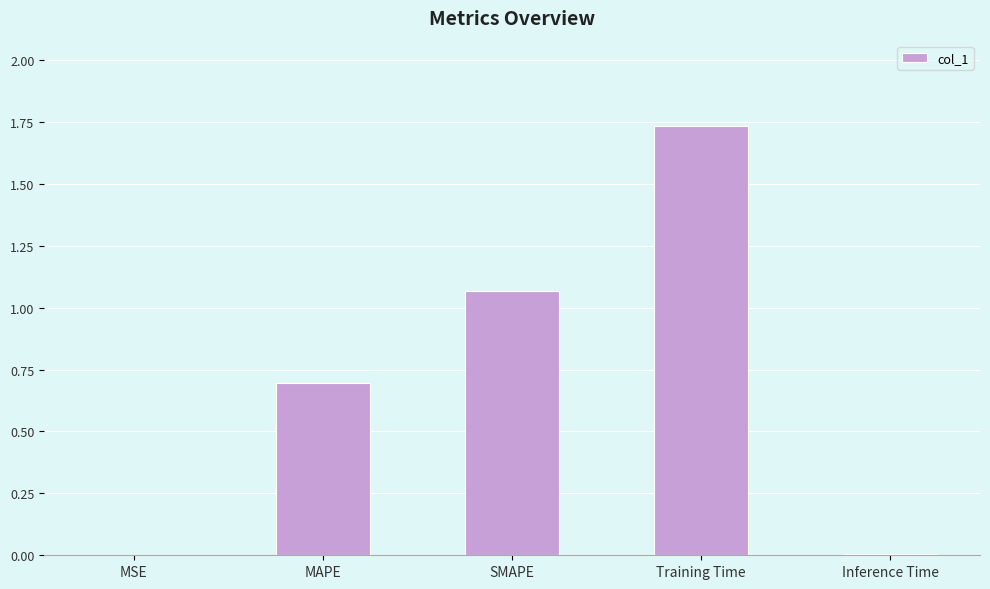

What is the change in value from MAPE to SMAPE?

+0.4